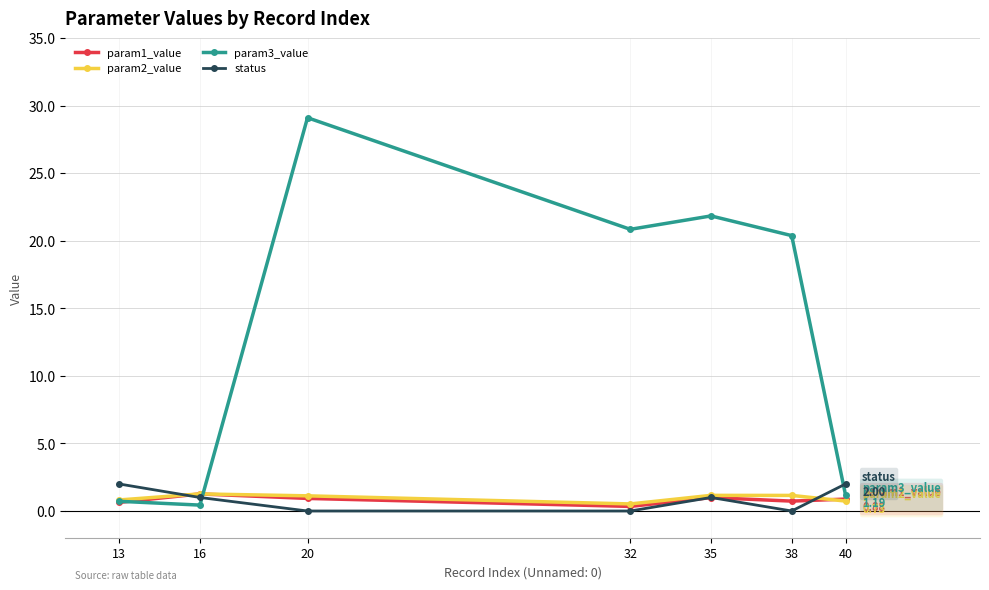

After their last crossing, which series has the higher values: param3_value or param1_value?

param3_value